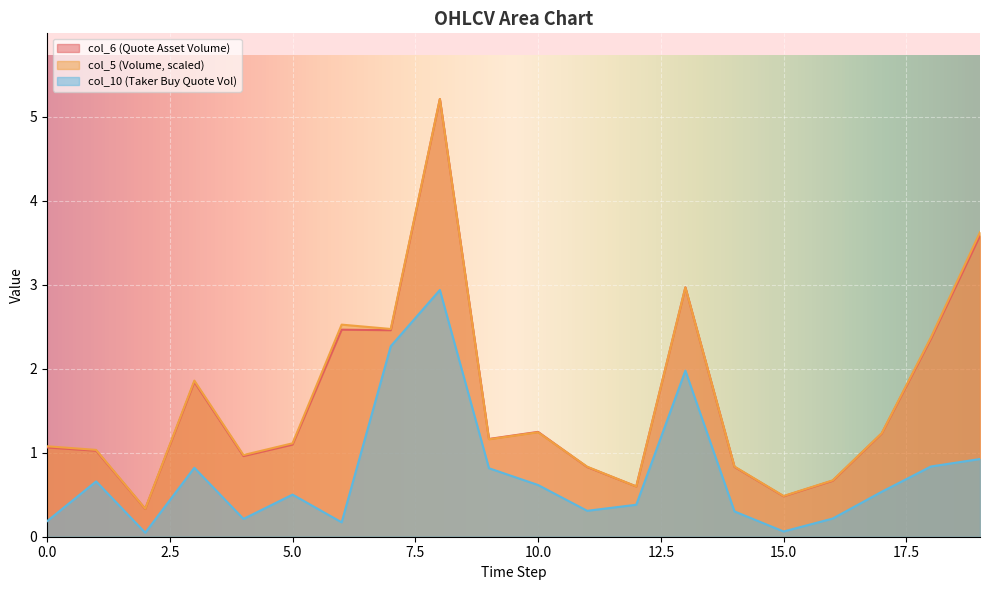

At which category does col_6 reach its first local peak?

3